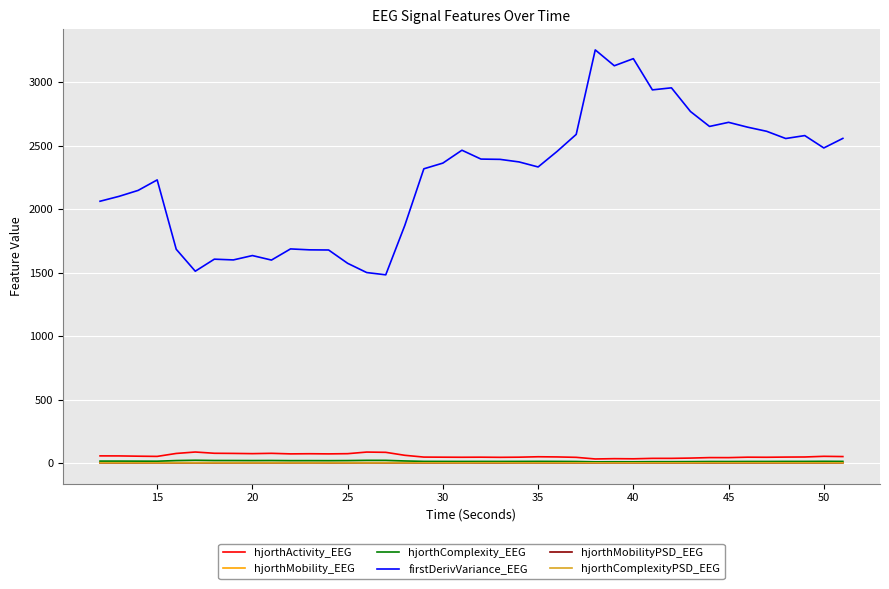

True or false: hjorthMobilityPSD_EEG and firstDerivVariance_EEG cross at least once.

False